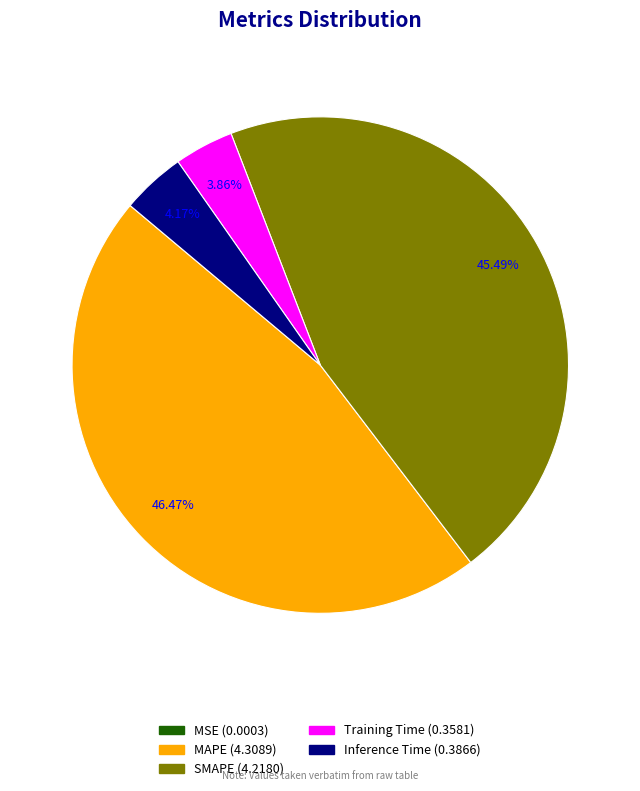

To the nearest percent, what is the difference between the largest and smallest slice percentages?

46%